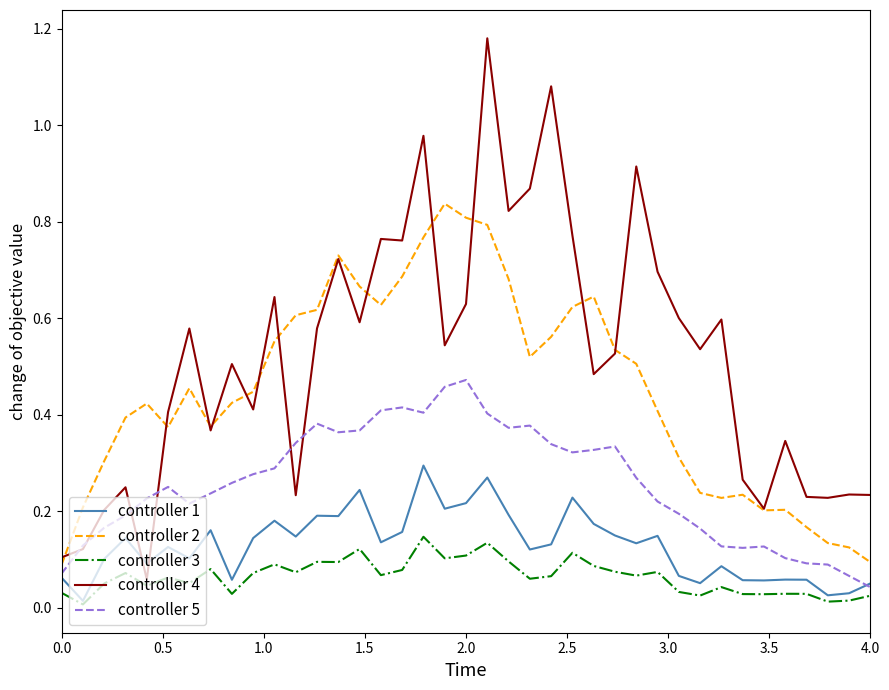

True or false: controller 2 and controller 3 cross at least once.

False